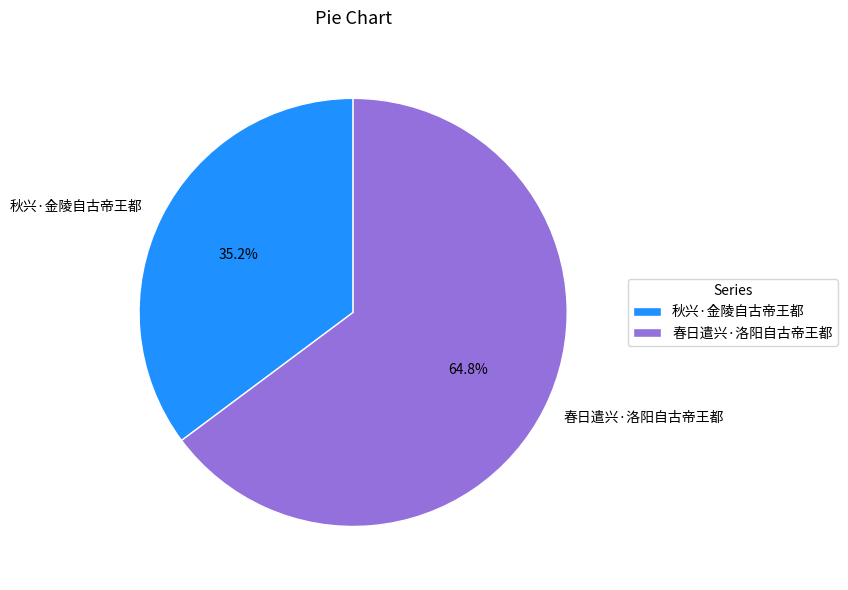

Combined, do 春日遣兴·洛阳自古帝王都 and 秋兴·金陵自古帝王都 account for over 50%?

Yes